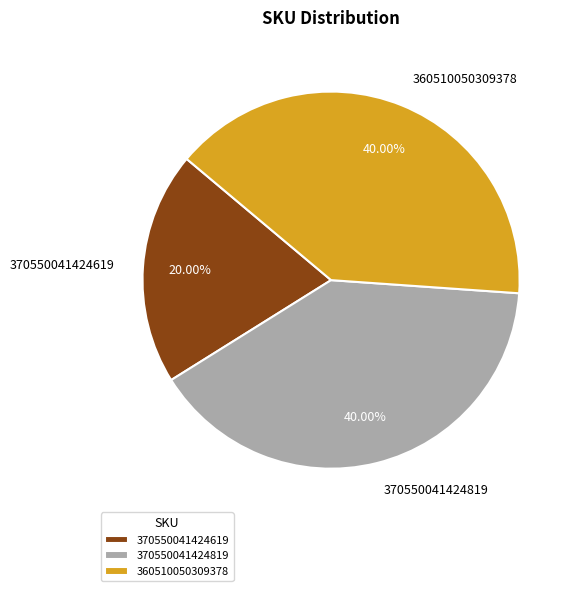

Is it true that 370550041424819 is 33% of the pie?

False